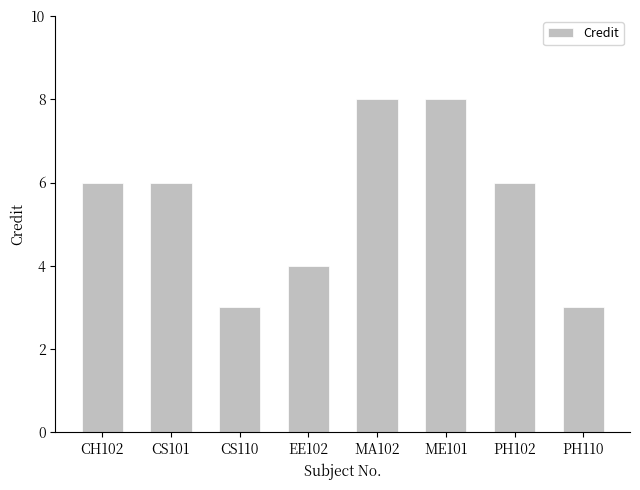

Reading left to right, transcribe all the data shown in this chart.

6	6	3	4	8	8	6	3